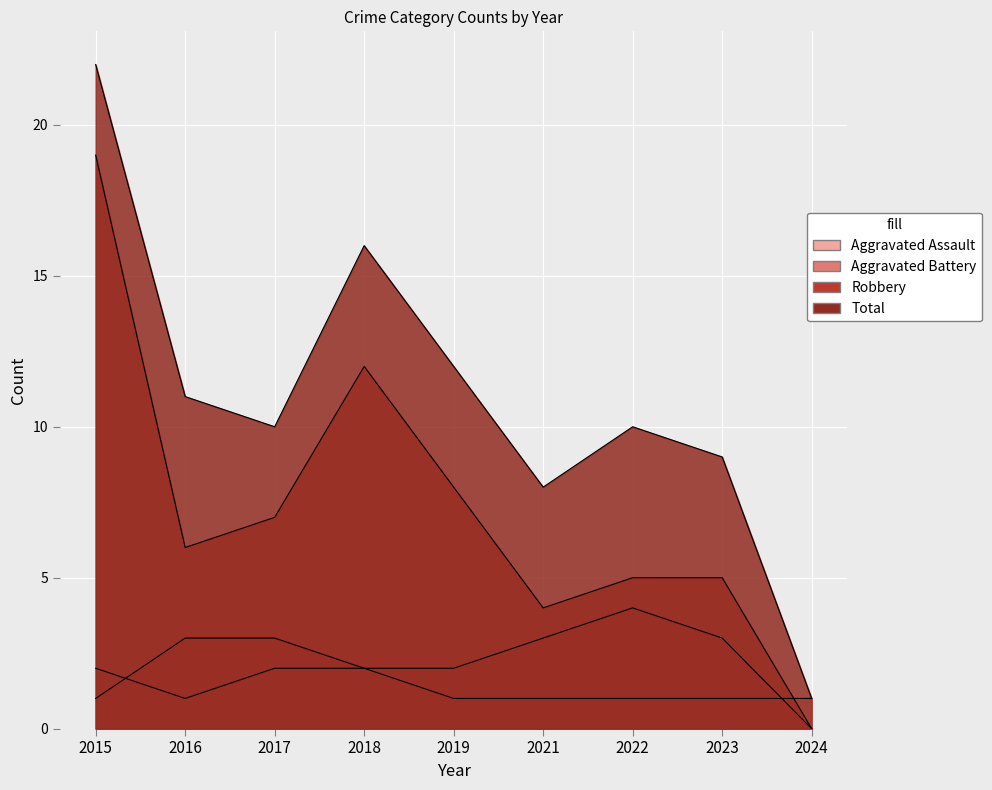

How many data points does each series have?

9